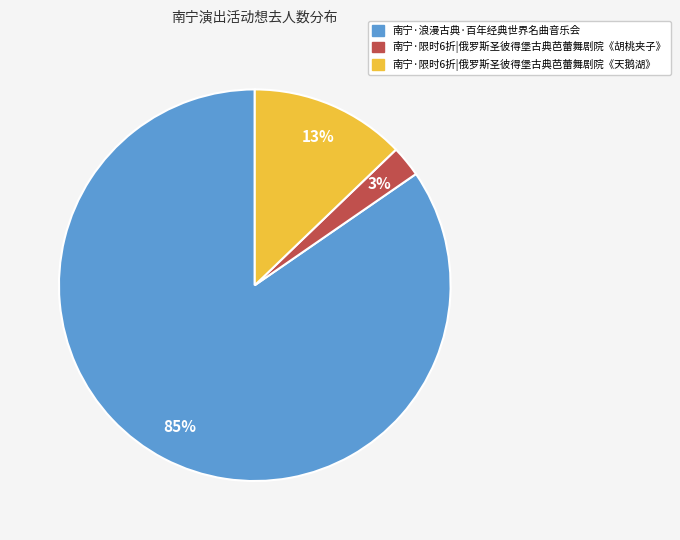

Between 南宁·浪漫古典·百年经典世界名曲音乐会 and 南宁·限时6折|俄罗斯圣彼得堡古典芭蕾舞剧院《天鹅湖》, which is larger?

南宁·浪漫古典·百年经典世界名曲音乐会